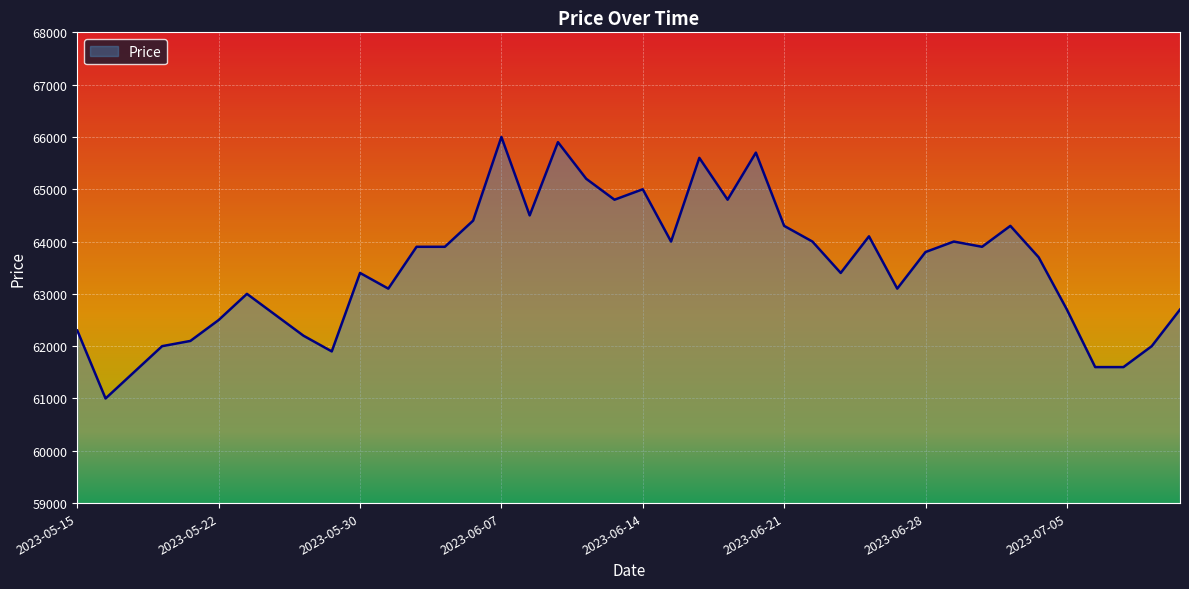

What is the maximum value shown in the chart?

66000